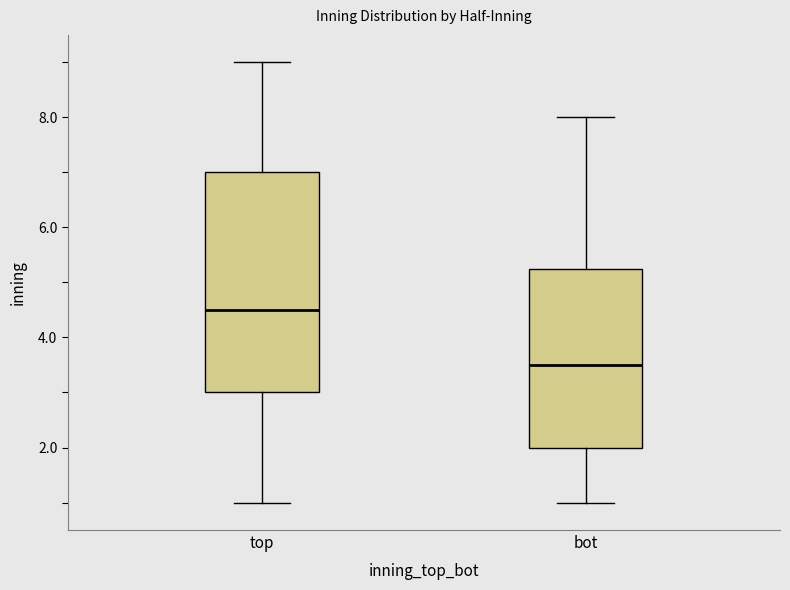

Where is the lower edge of the box for top on the y-axis? The values are not printed on the chart, so give them approximately, as read against the axis.

3.0